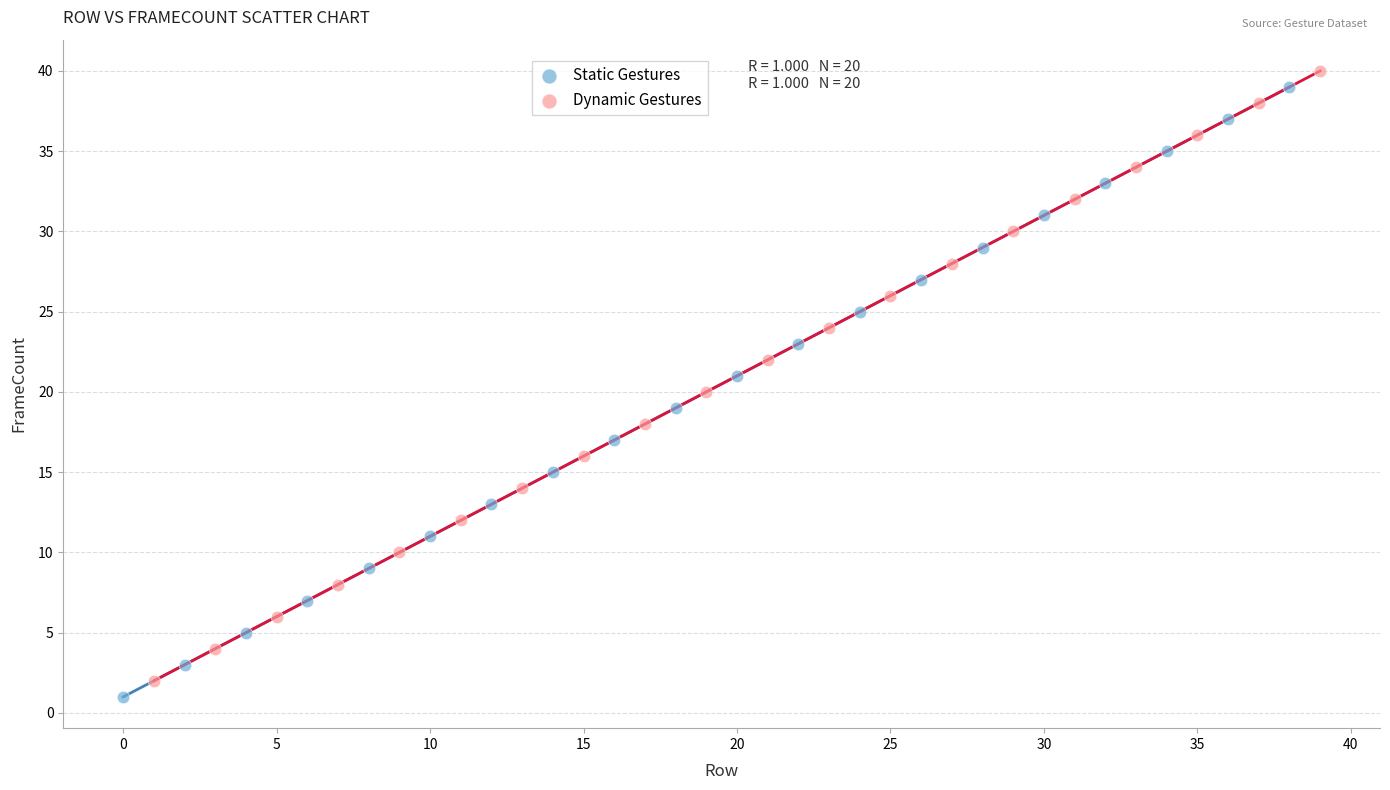

What are all the series names shown in the legend?

Static Gestures, Dynamic Gestures